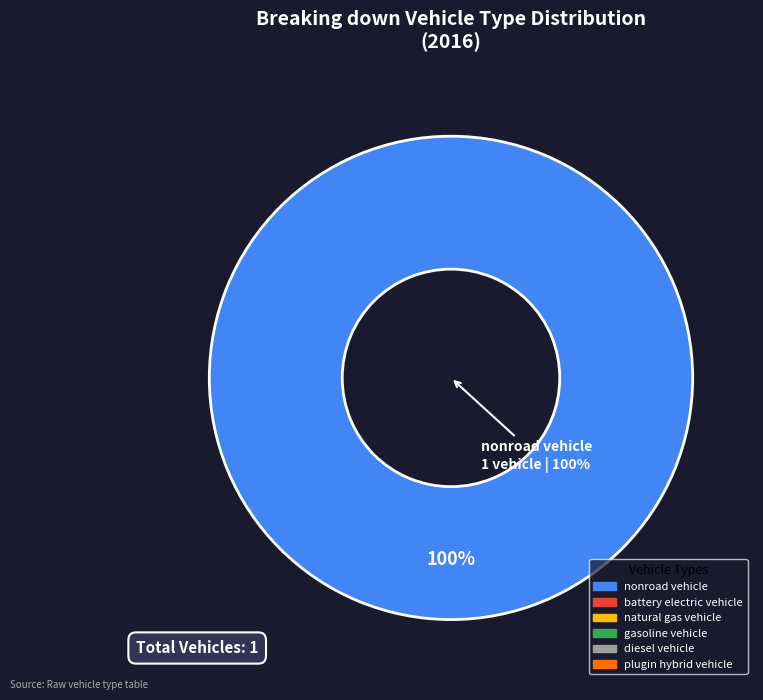

The natural gas vehicle slice represents 12% of the pie. True or false?

False